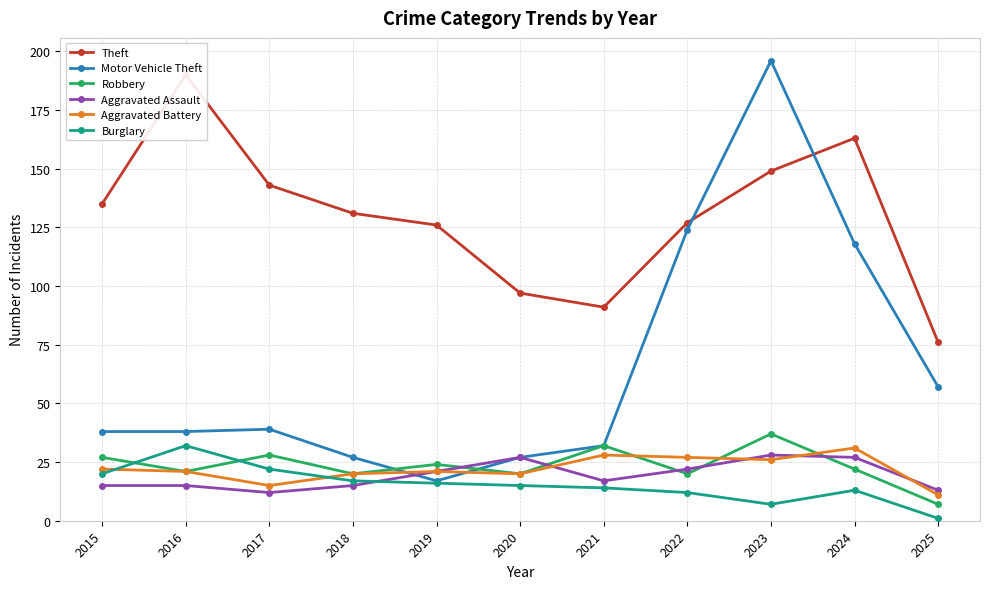

What are all the series names shown in the legend?

Theft, Motor Vehicle Theft, Robbery, Aggravated Assault, Aggravated Battery, Burglary